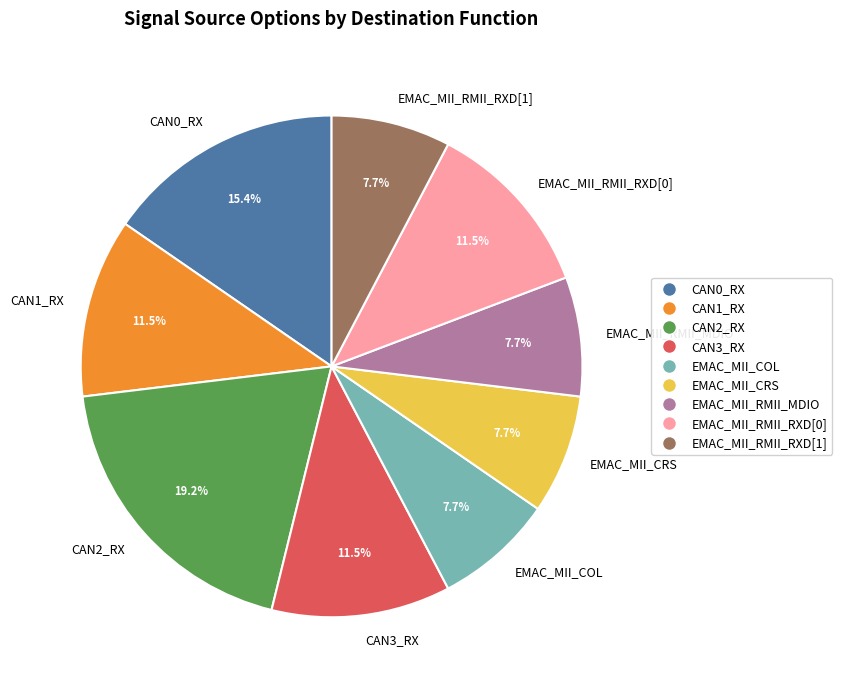

What is the ratio of the value at EMAC_MII_RMII_RXD[1] to the value at EMAC_MII_COL?

1.0